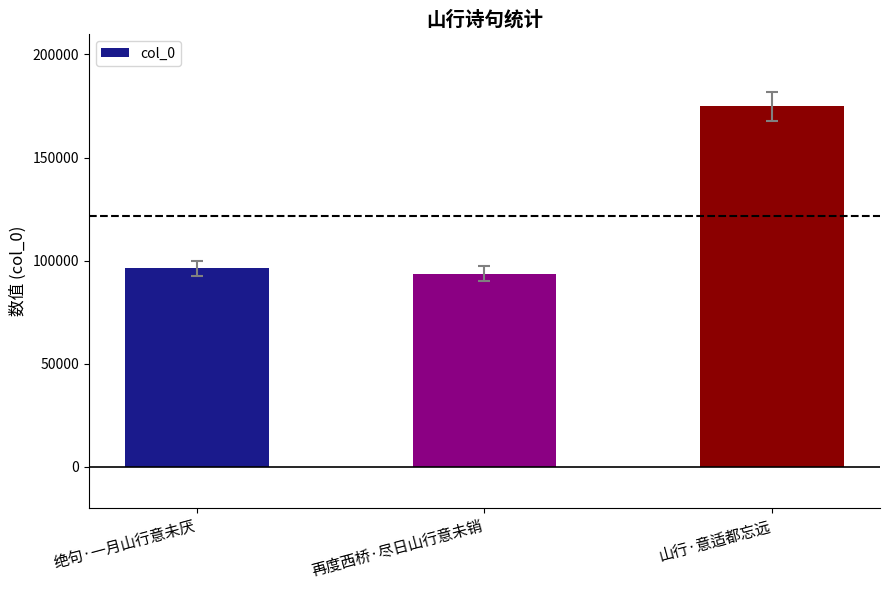

Approximately how many times larger is the value at 绝句·一月山行意未厌 compared to 再度西桥·尽日山行意未销?

1.0